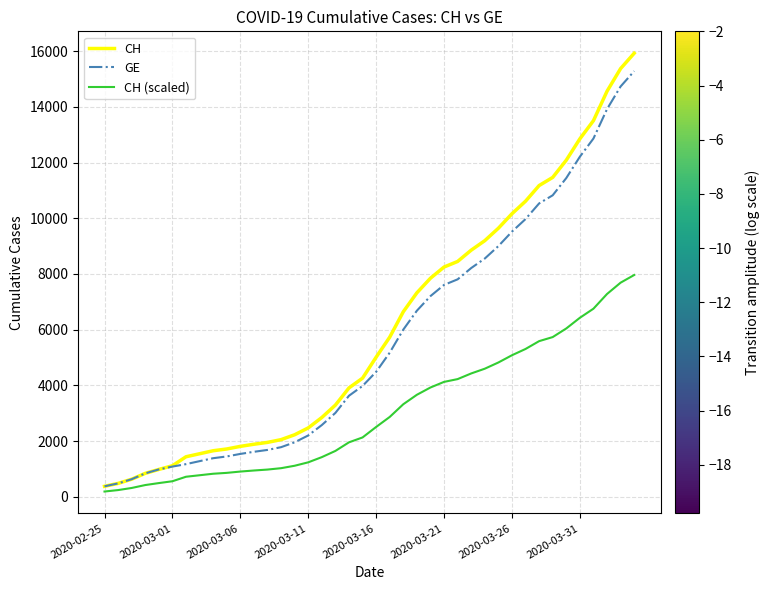

Which series has the largest range (max minus min)?

CH